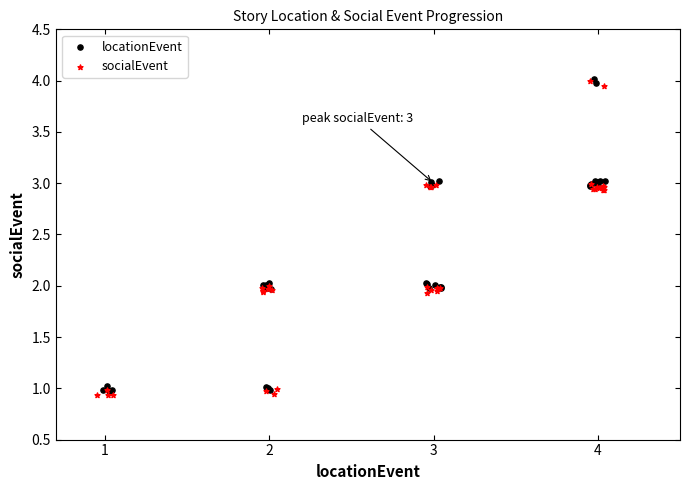

What are all the series names shown in the legend?

locationEvent, socialEvent